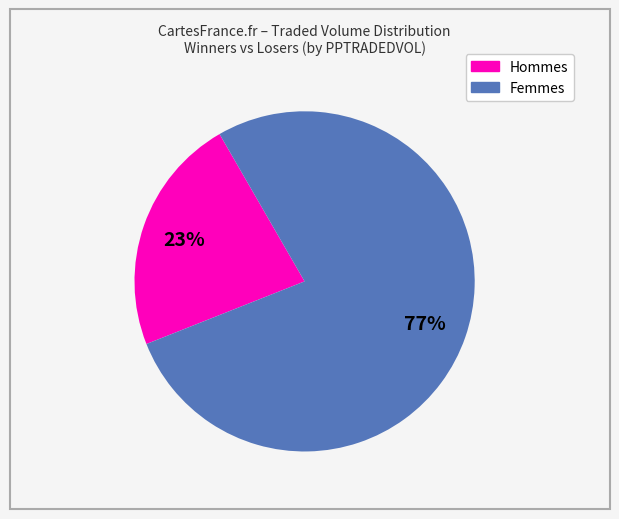

To the nearest percent, what is the average slice percentage?

50%